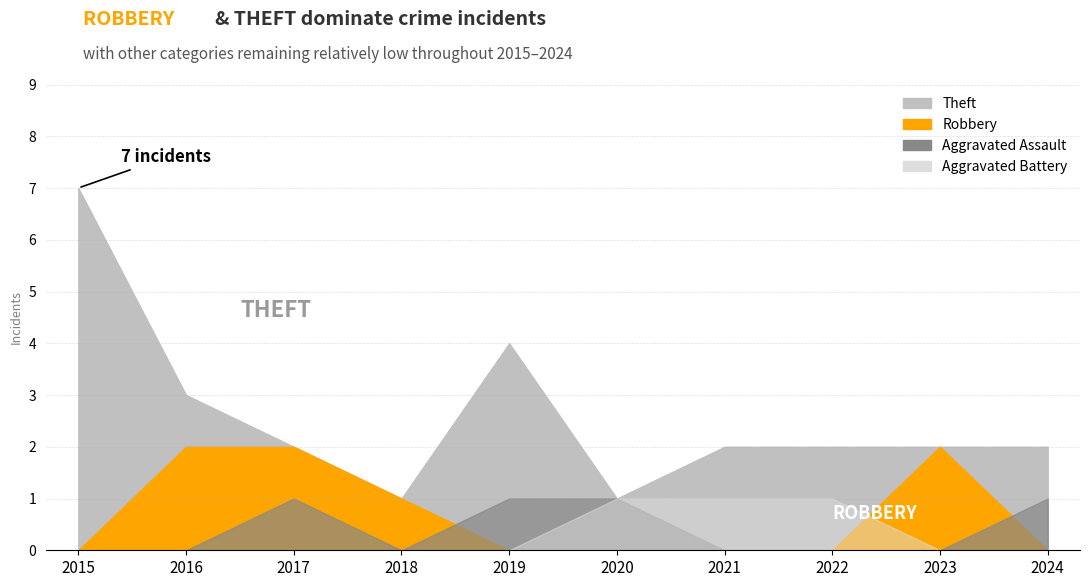

True or false: Theft has more than 0 points higher than both neighbors.

True